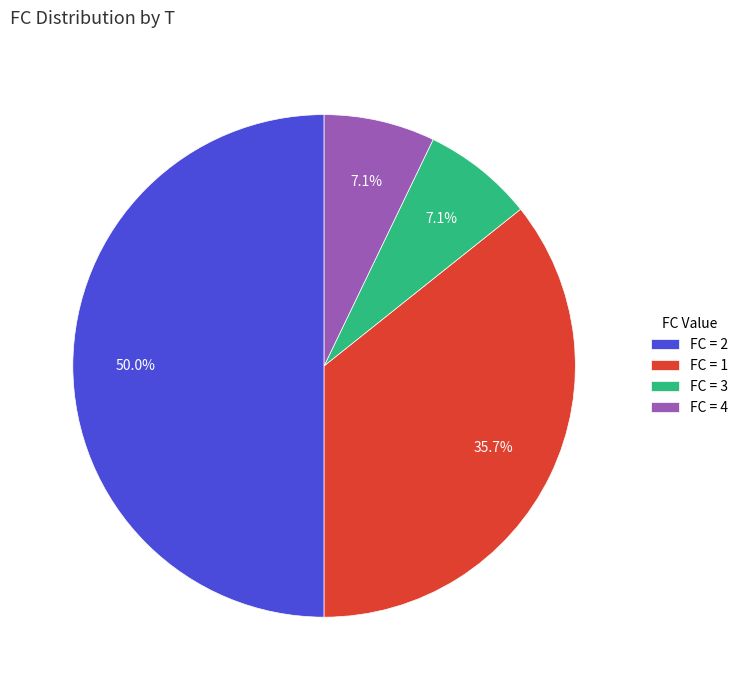

Do FC = 1 and FC = 4 together represent more than half of the pie?

No